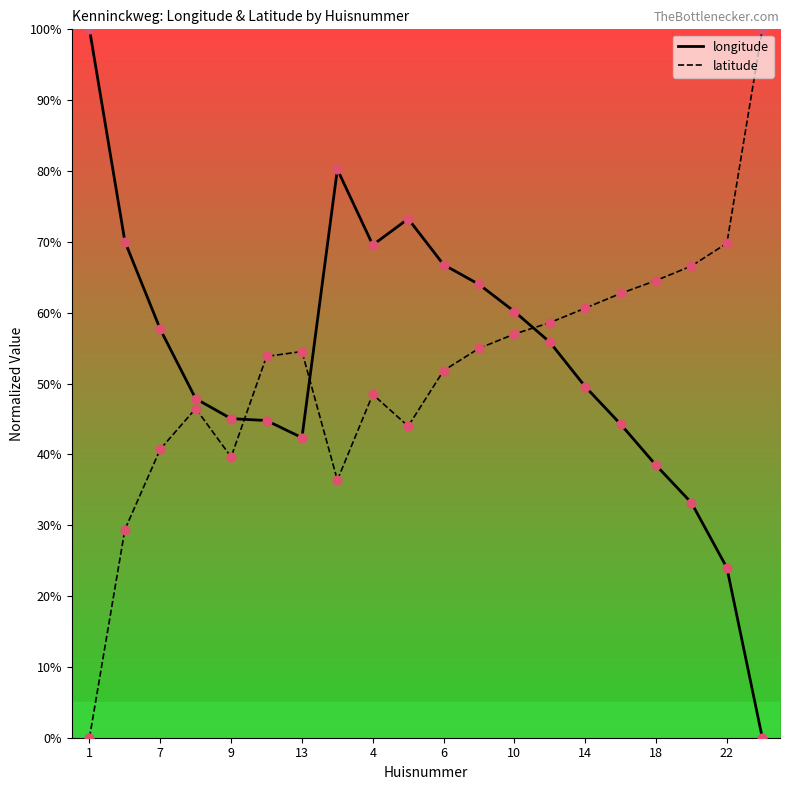

What is the difference between the maximum and minimum values in the longitude series?

100.0